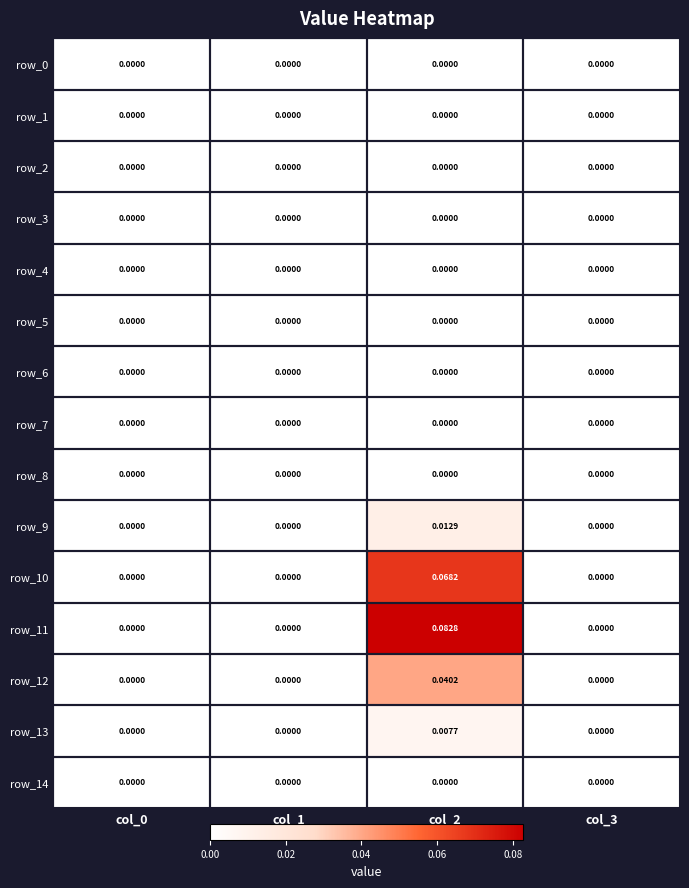

The row_13 series shows 0.0 at col_0. True or false?

True